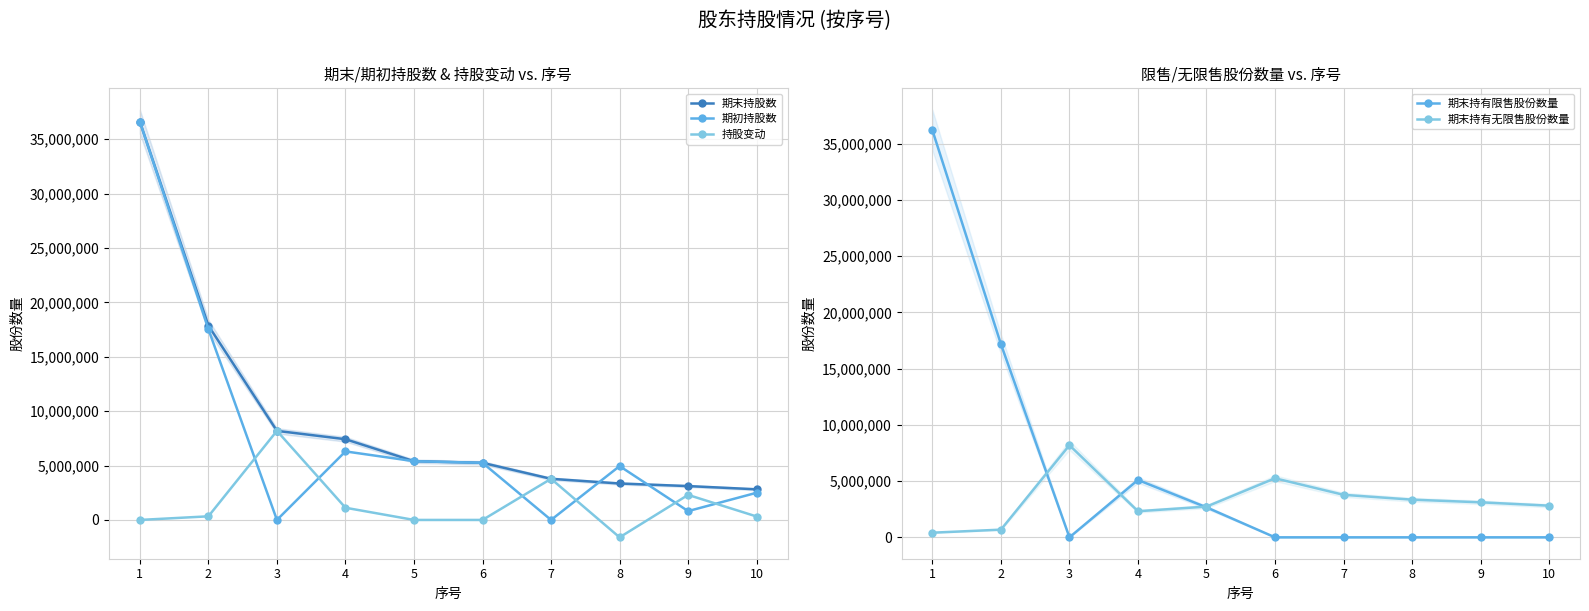

The 持股变动 series shows -1600000 at 8. True or false?

True